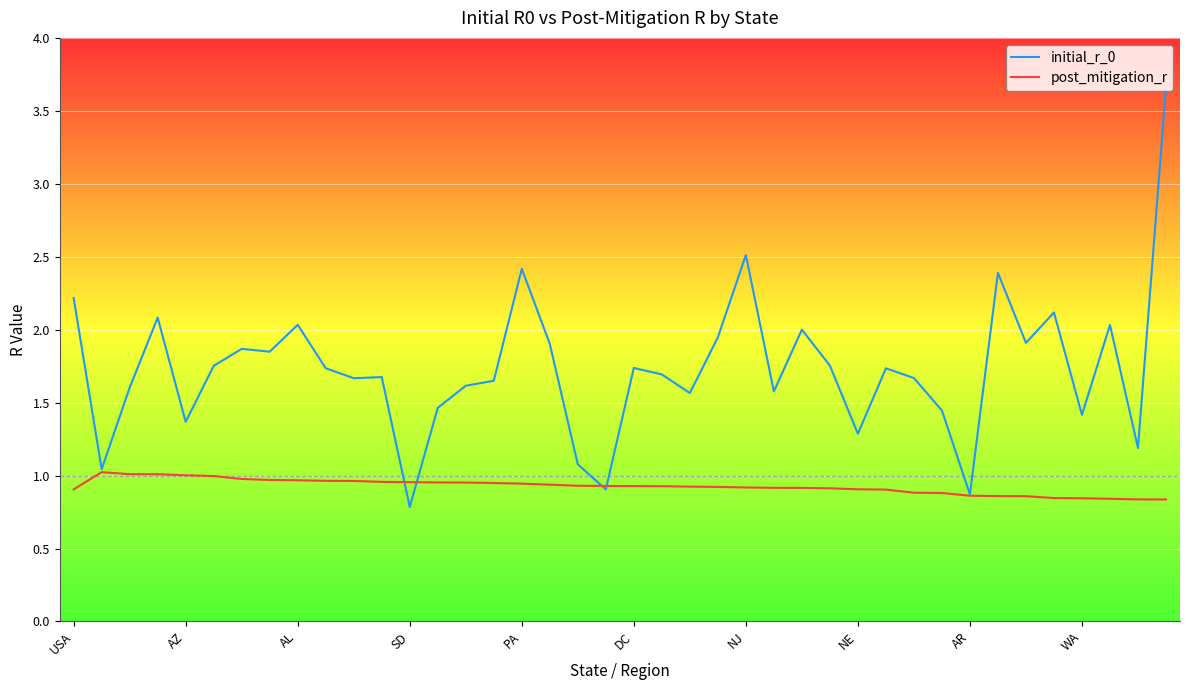

Which series has the largest total across all categories?

initial_r_0